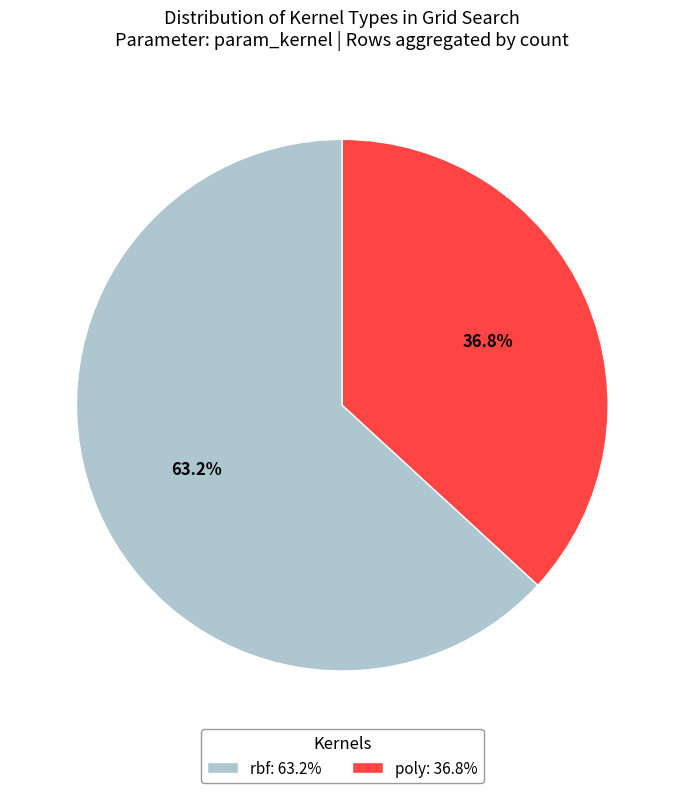

To the nearest percent, what is the difference between the largest and smallest slice percentages?

26%